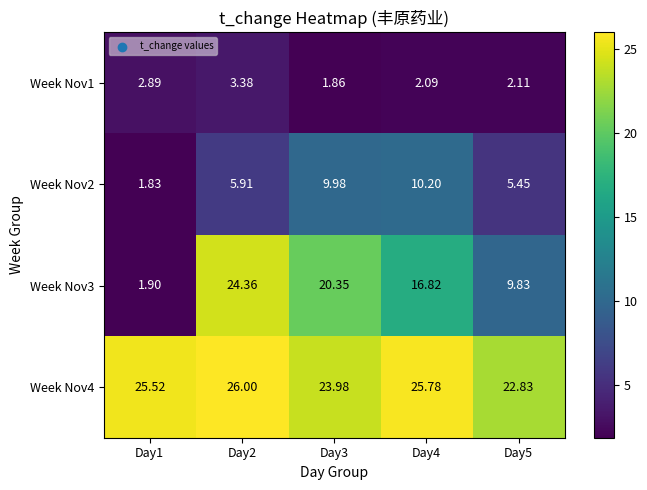

Is the value of Week Nov1 at Day3 greater than the value of Week Nov2 at Day3?

No